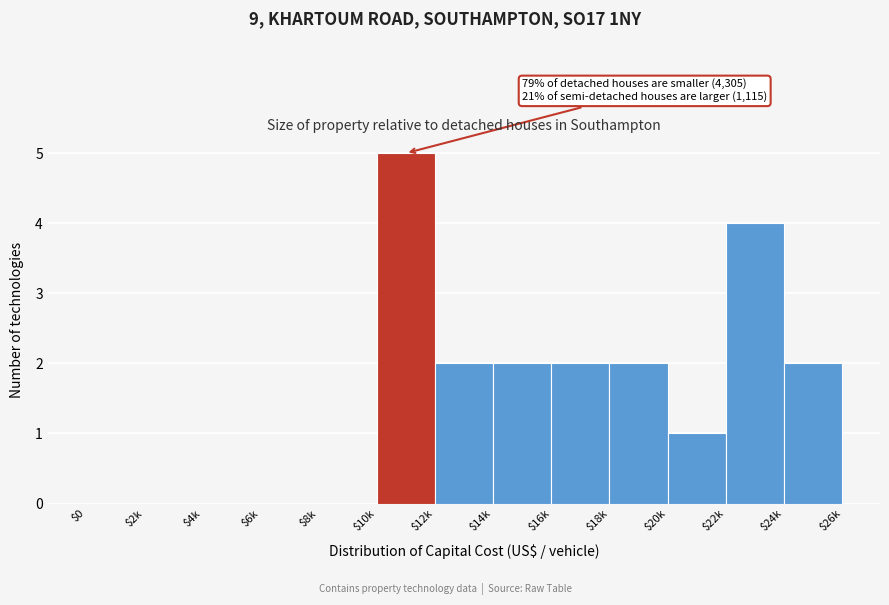

Which category has the highest value across all series?

$10k